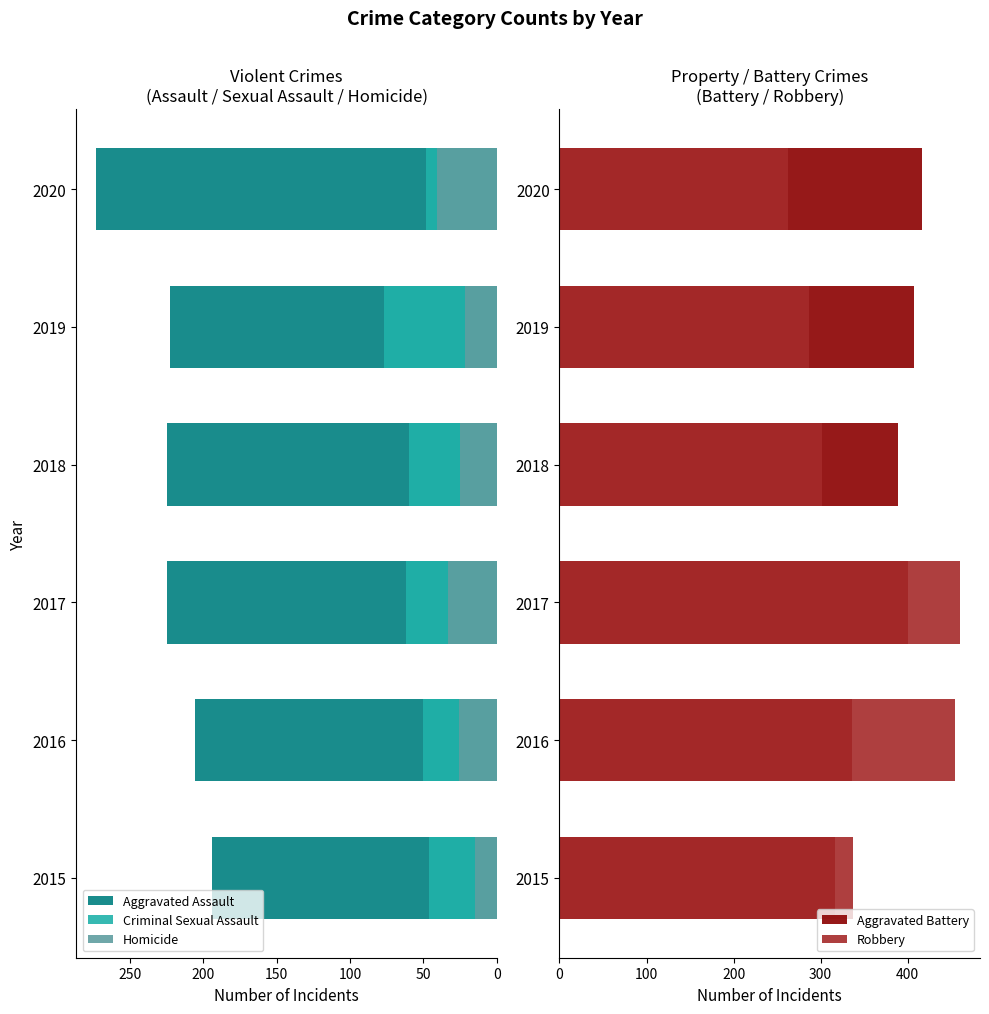

True or false: Criminal Sexual Assault has a value of 50 at 2016.

True